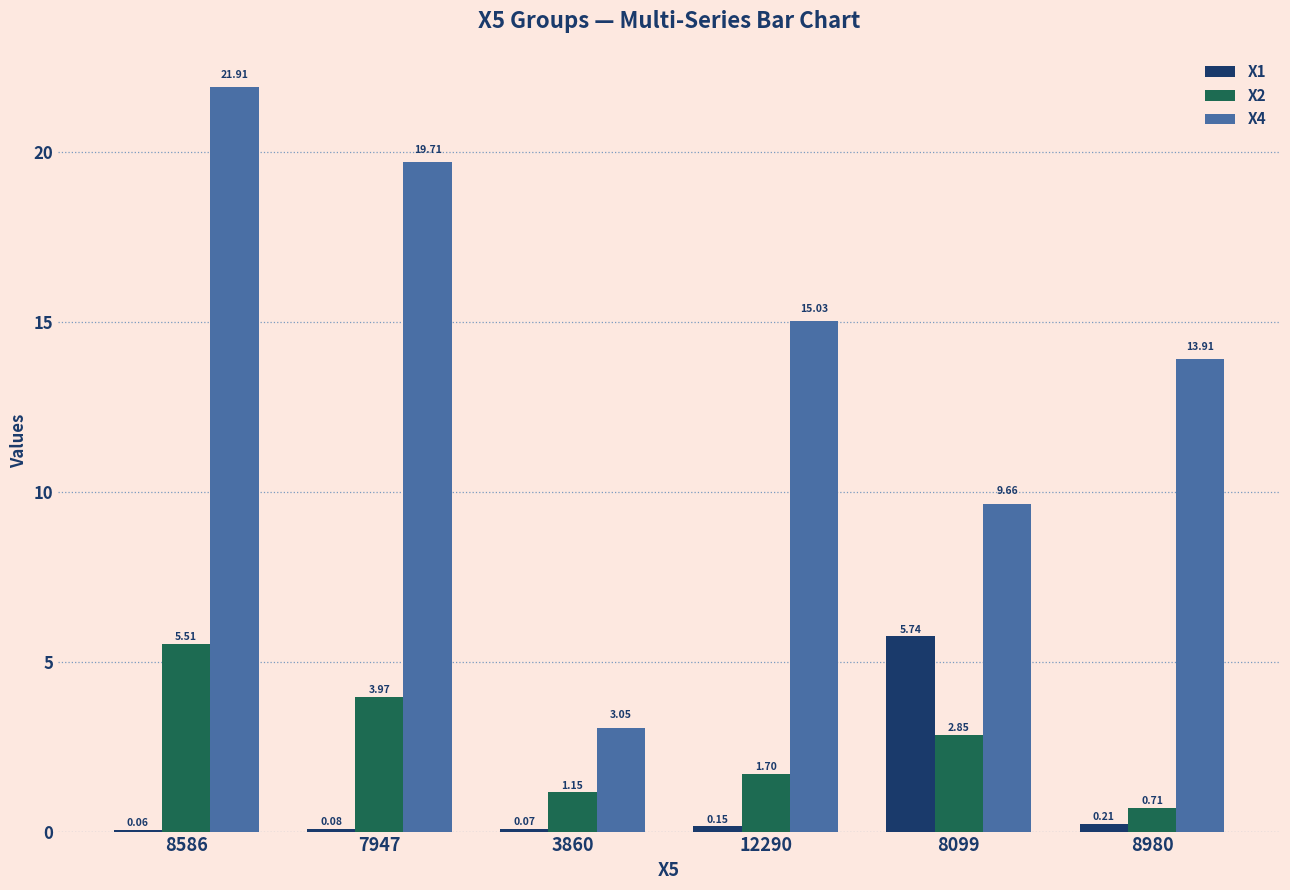

Is the value of X2 at 3860 greater than the value of X4 at 7947?

No